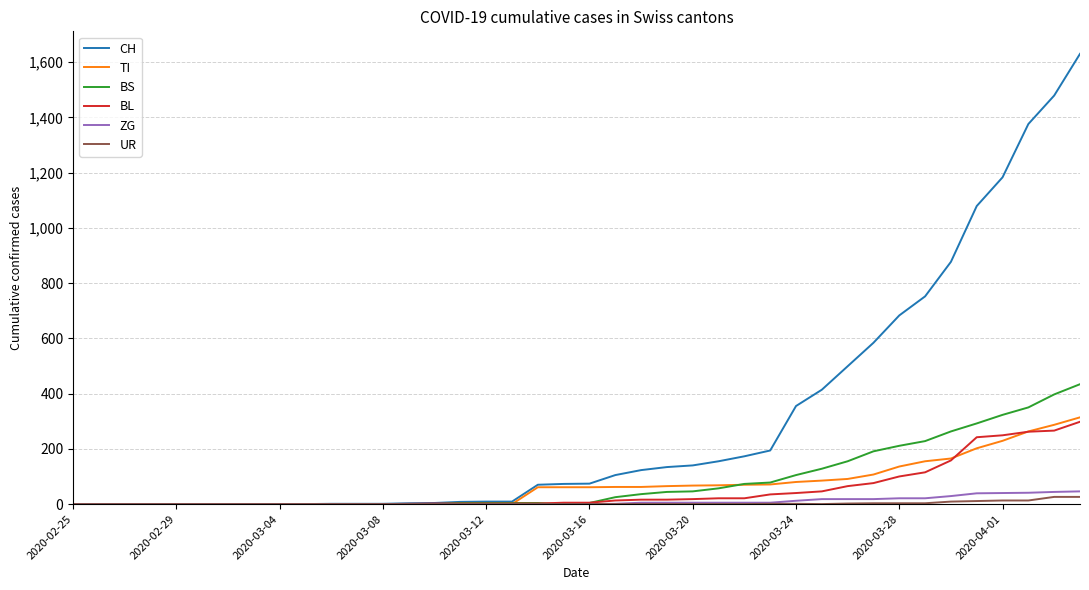

What is the greatest value displayed?

1630